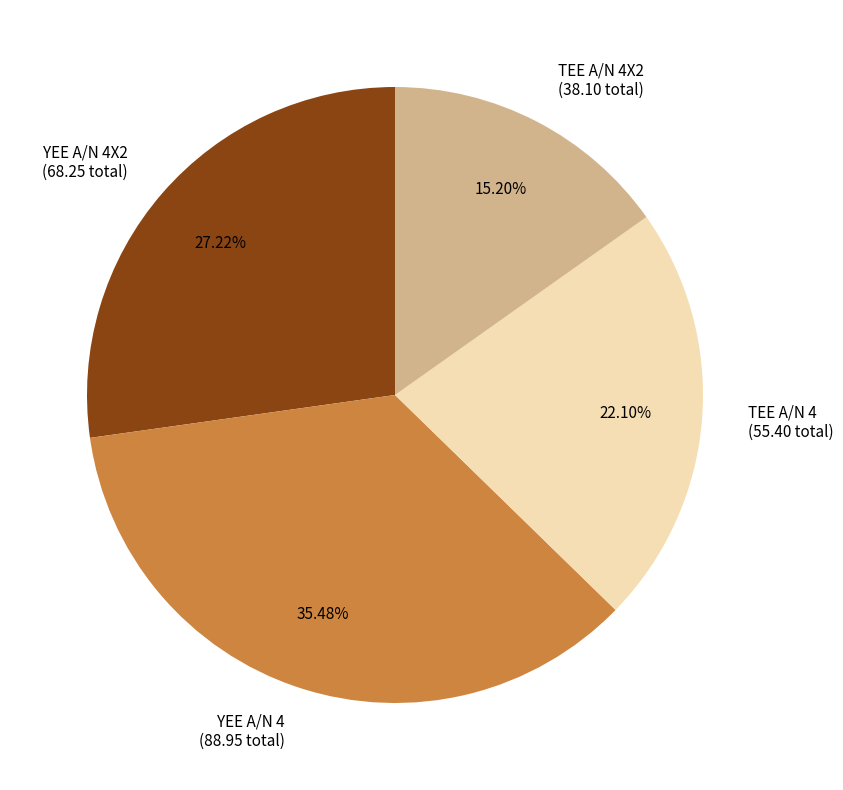

Rank the categories by value from lowest to highest.

TEE A/N 4X2 (38.10 total), TEE A/N 4 (55.40 total), YEE A/N 4X2 (68.25 total), YEE A/N 4 (88.95 total)